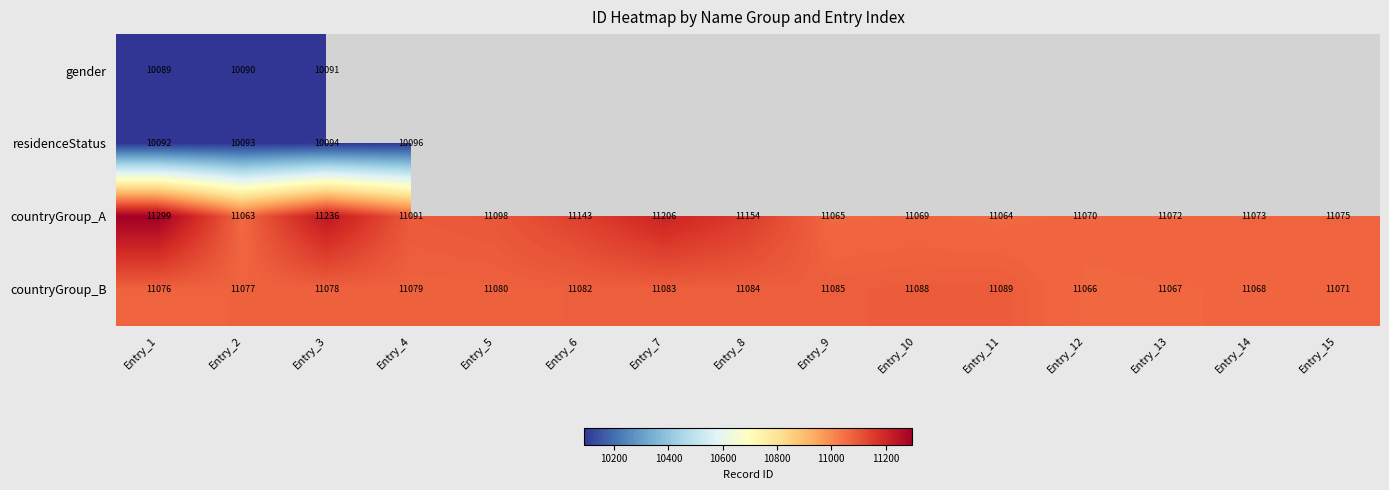

What is the difference between the maximum and second lowest values in the countryGroup_B series?

22